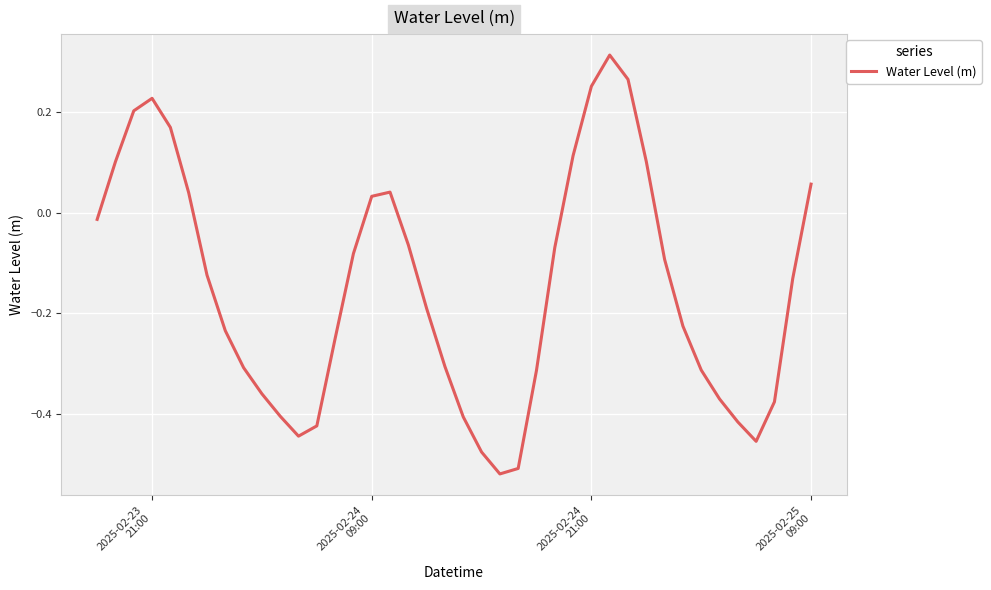

What is the difference between the maximum and minimum values?

0.8